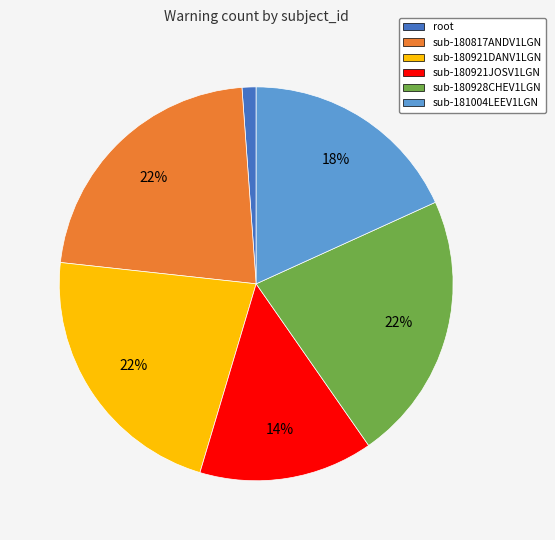

To the nearest percent, what is the average slice percentage?

17%